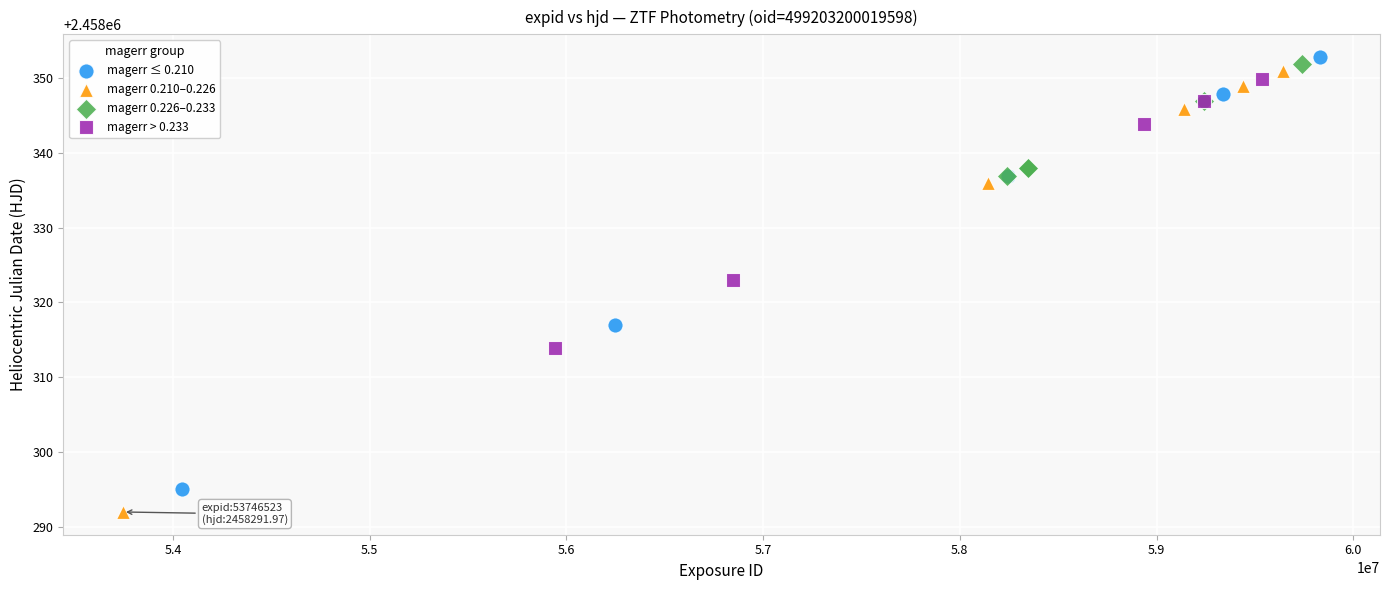

Which series reaches the minimum Y coordinate?

magerr 0.210–0.226